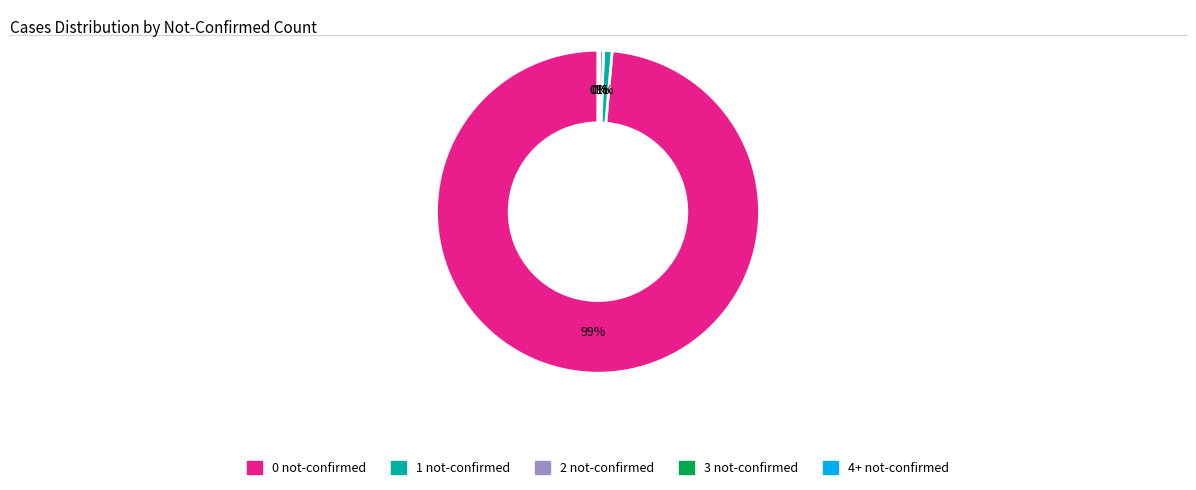

Which category has the biggest portion of the pie?

0 not-confirmed